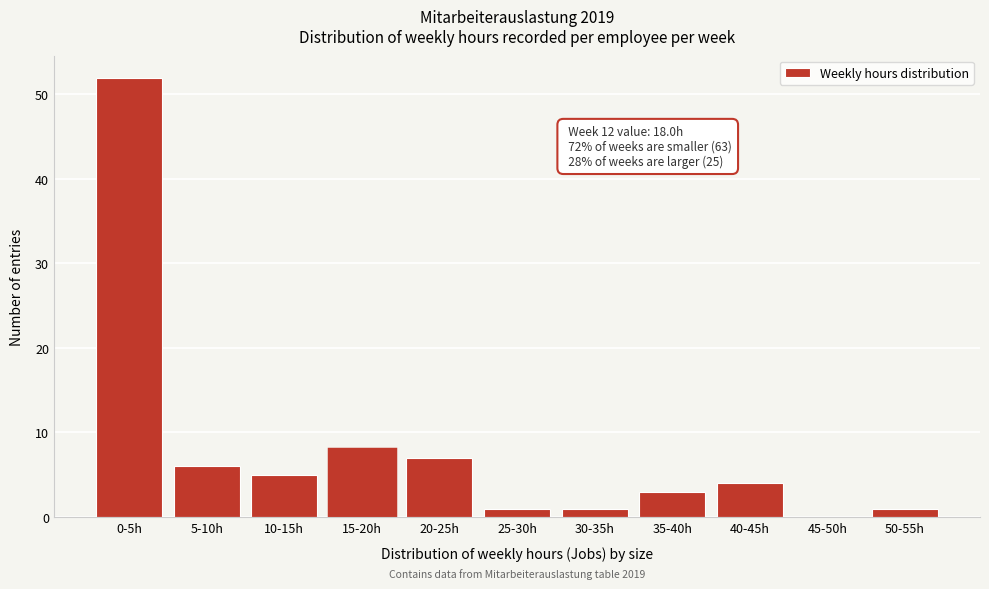

Reading left to right, what are all the values shown in this chart?

0-5h=52	5-10h=6	10-15h=5	15-20h=8	20-25h=7	25-30h=1	30-35h=1	35-40h=3	40-45h=4	45-50h=0	50-55h=1